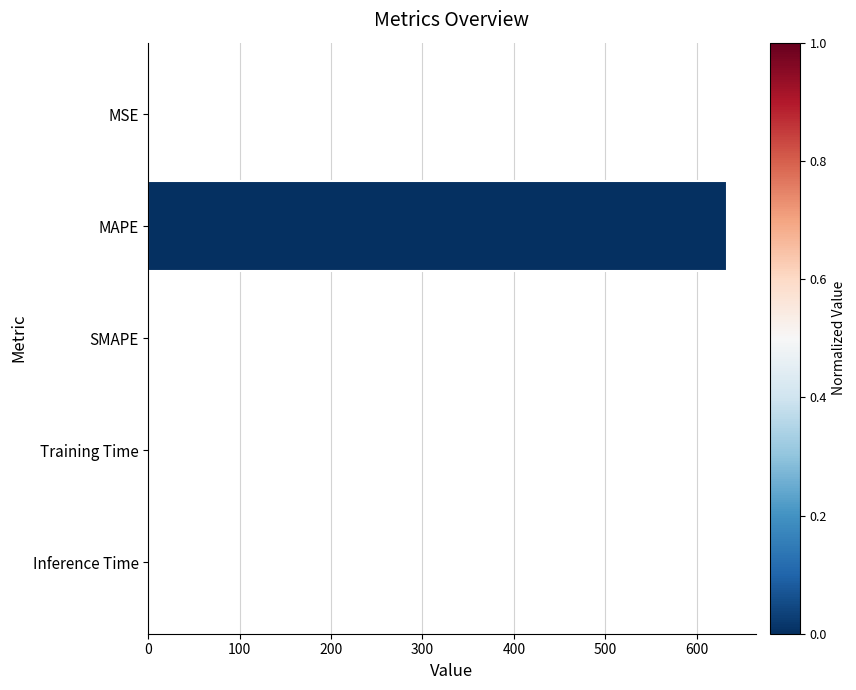

Which label corresponds to the largest value in the chart?

MAPE